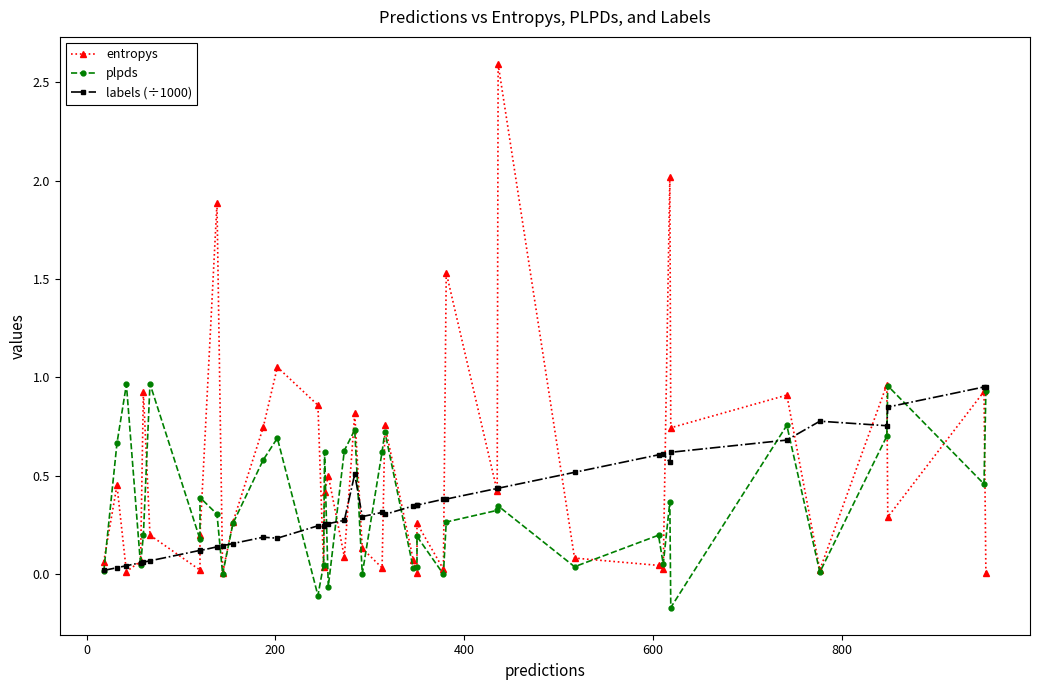

What is the minimum value for plpds?

-0.2